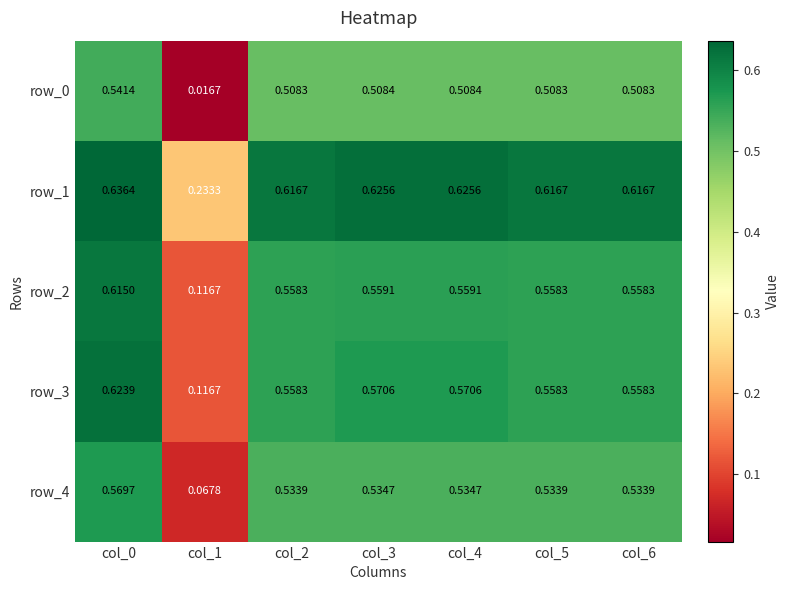

Is the value of row_2 at col_1 greater than the value of row_3 at col_5?

No